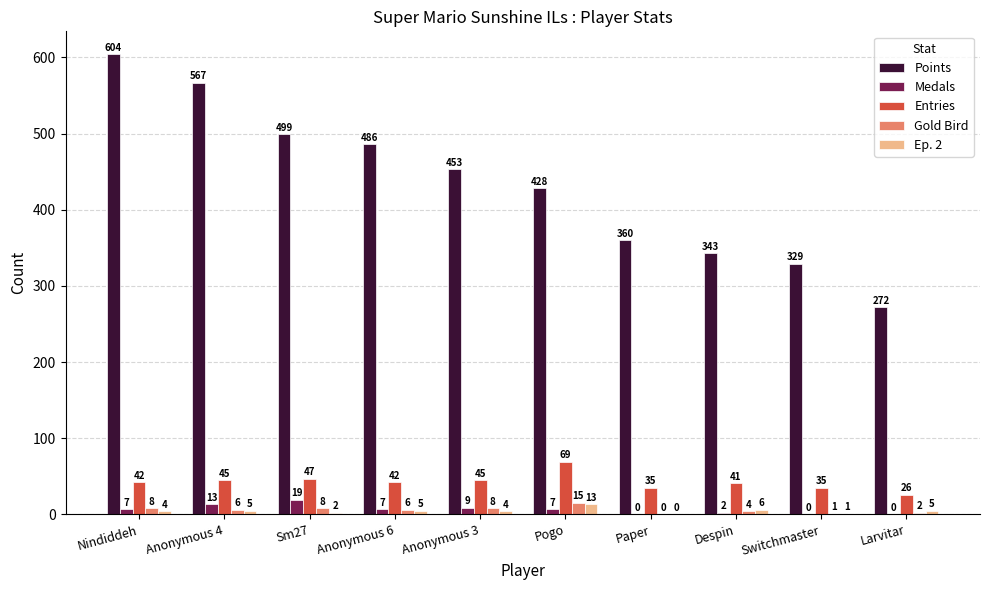

How many categories are shown in the chart?

10